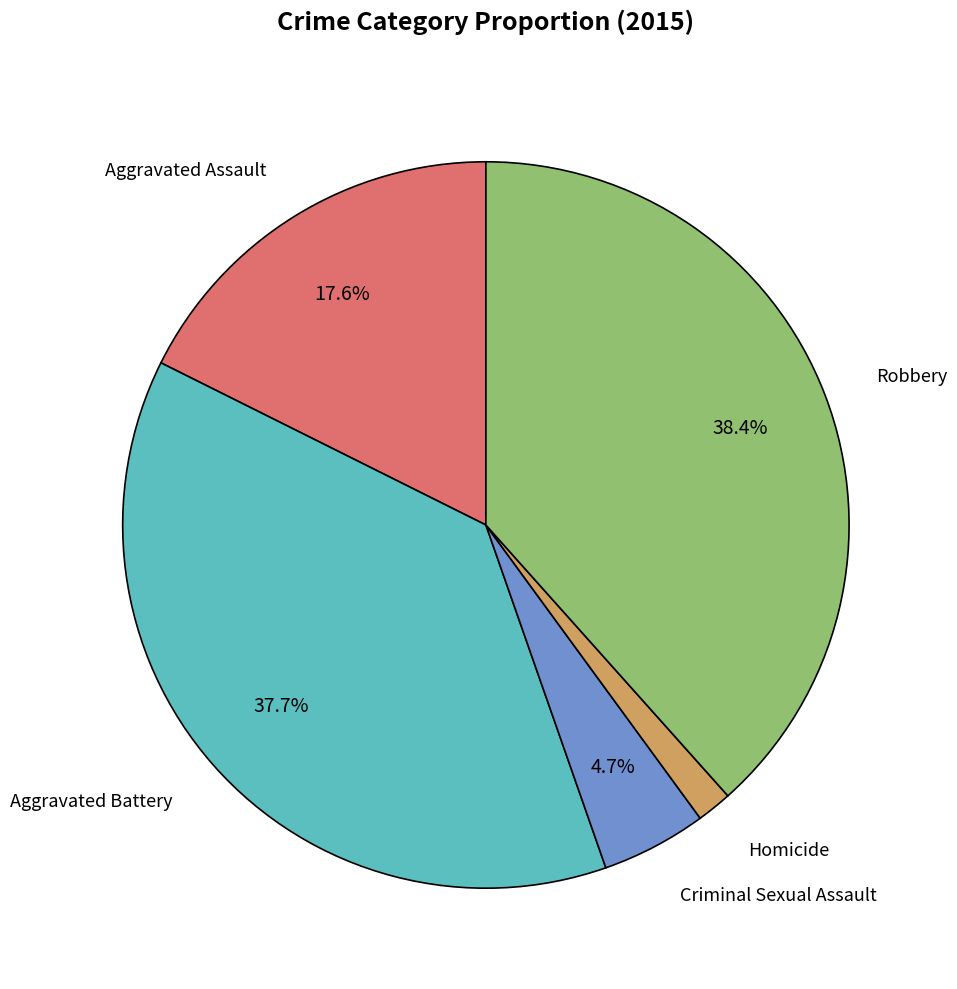

Is there any slice that represents more than half of the pie?

No